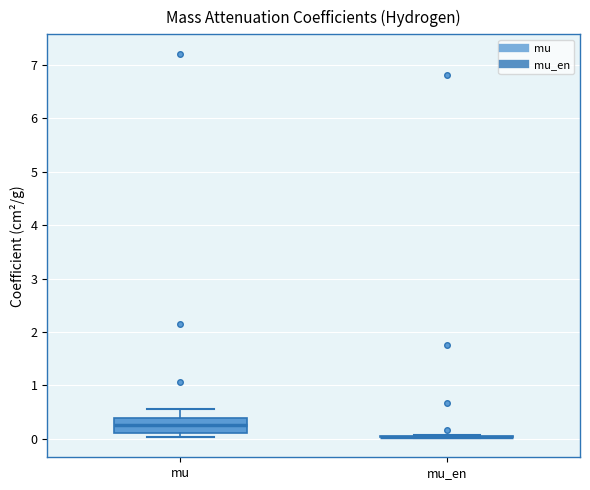

Reading left to right, read every box against the y-axis: the position of its median line, the range the box covers, and the ends of its whiskers. The values are not printed on the chart, so give them approximately, as read against the axis.

mu: median 0.3, box 0.1 to 0.4, whiskers 0.0 to 0.6
mu_en: box collapsed to a line at 0.0, whiskers 0.0 to 0.1